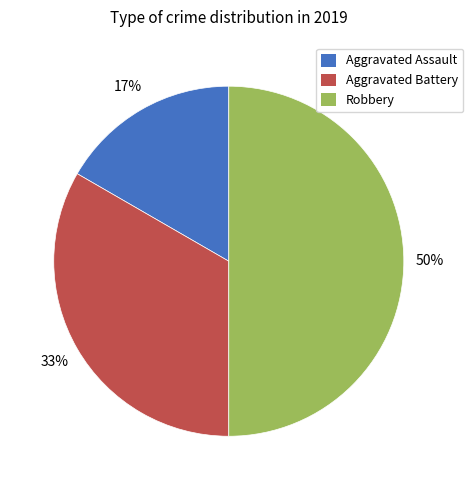

What is the smallest slice in the pie chart?

Aggravated Assault